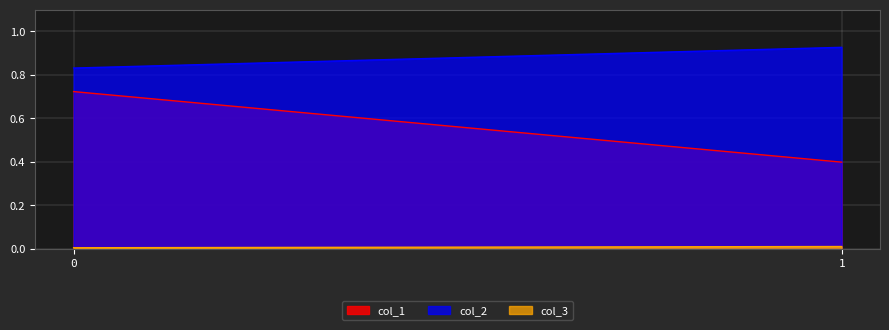

True or false: col_3 has a value of 0.0 at 0.

True